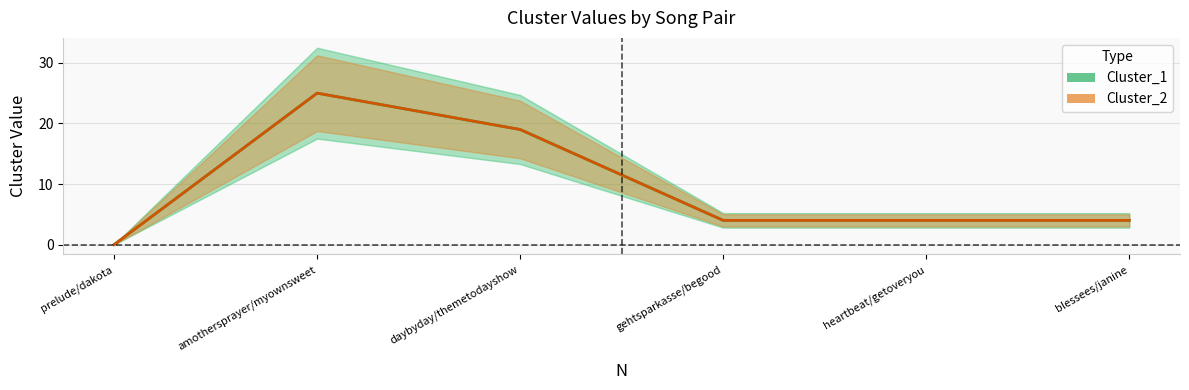

How many categories are shown in the chart?

6